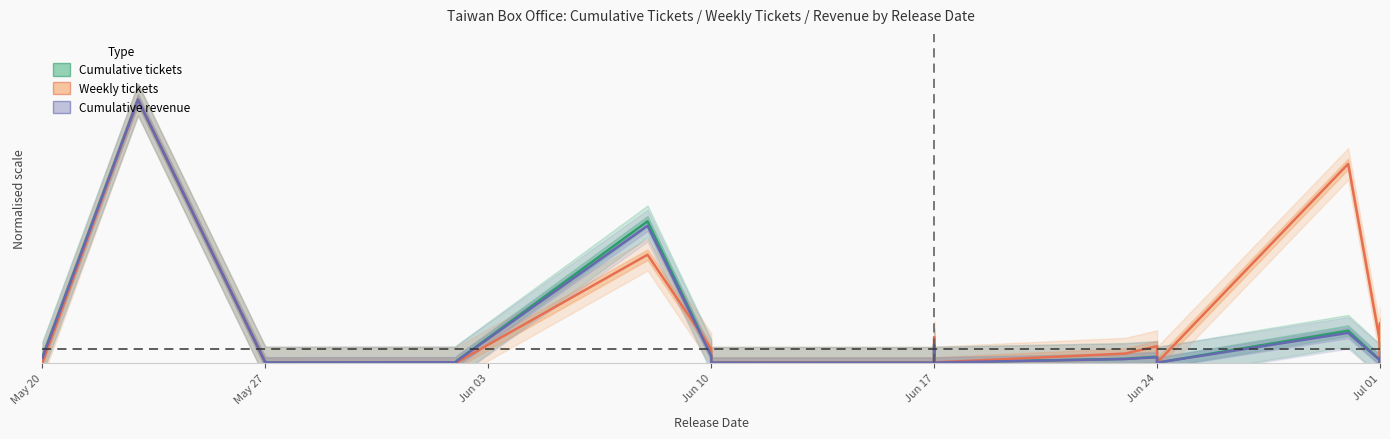

True or false: Cumulative tickets and Cumulative revenue cross at least once.

True